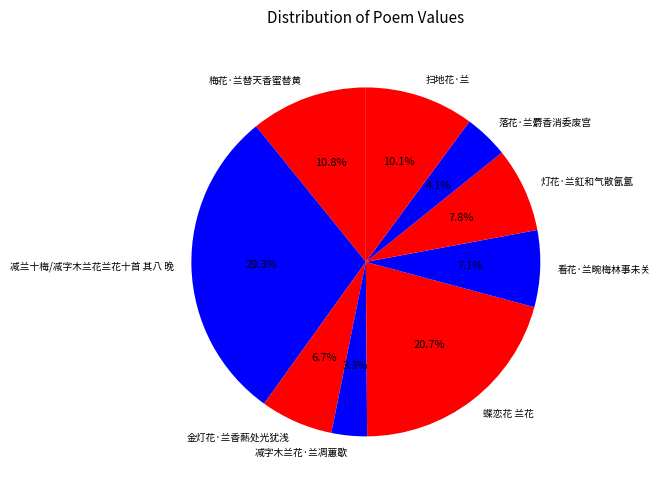

Which has a higher value, 金灯花·兰香爇处光犹浅 or 减兰十梅/减字木兰花兰花十首 其八 晚?

减兰十梅/减字木兰花兰花十首 其八 晚